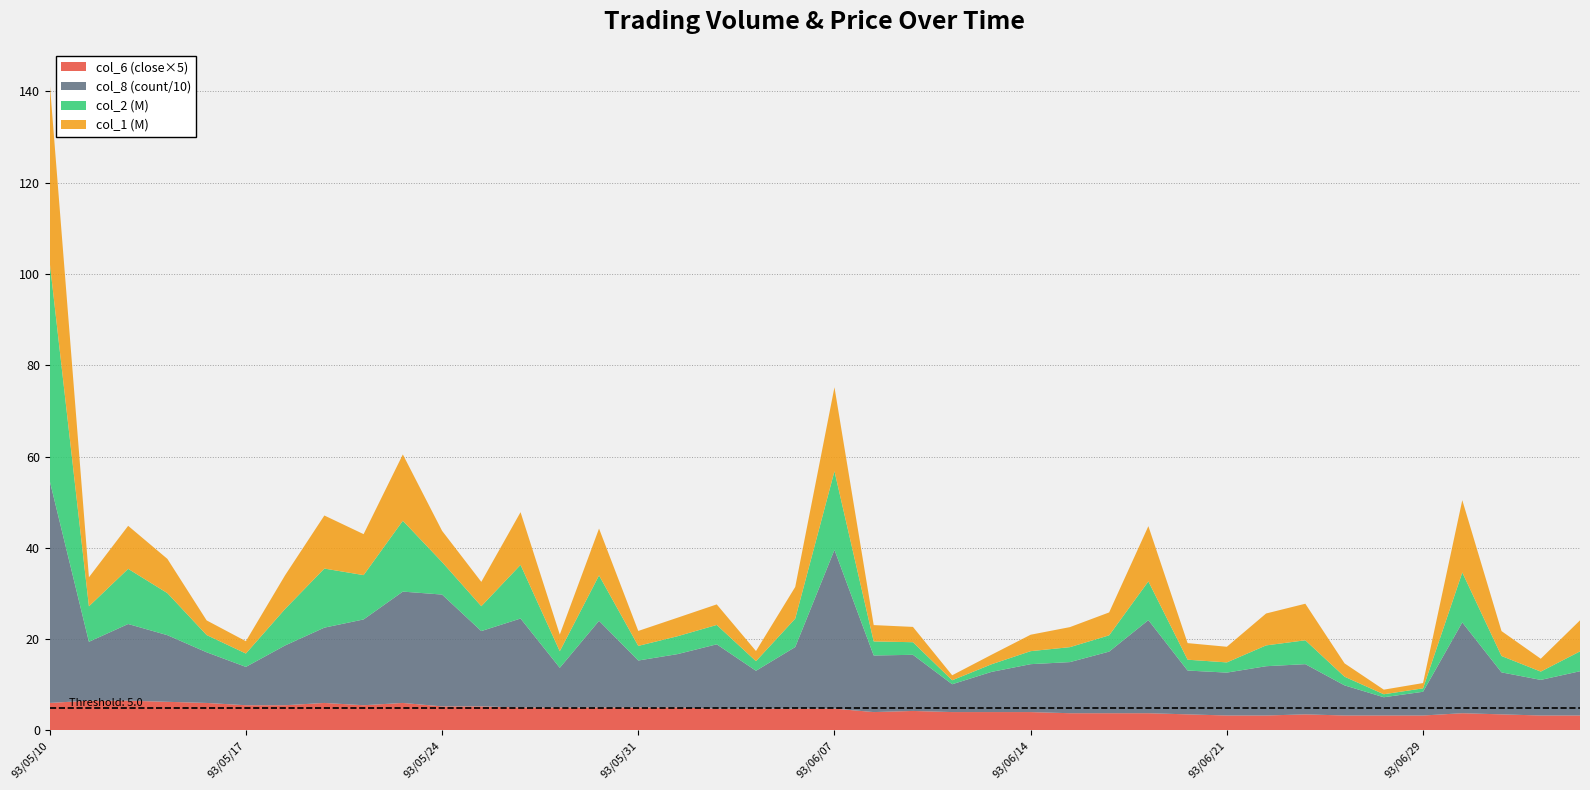

Reading left to right, list all the values displayed in this chart.

col_1: 93/05/10=39413000.0	93/05/11=6365000.0	93/05/12=9427000.0	93/05/13=7502000.0	93/05/14=3209000.0	93/05/17=2701000.0	93/05/18=7389000.0	93/05/19=11630000.0	93/05/20=8979000.0	93/05/21=14538000.0	93/05/24=6844000.0	93/05/25=5336000.0	93/05/26=11551000.0	93/05/27=3659000.0	93/05/28=10267000.0	93/05/31=3277000.0	93/06/01=4060000.0	93/06/02=4506000.0	93/06/03=2222000.0	93/06/04=6944000.0	93/06/07=18403000.0	93/06/08=3580000.0	93/06/09=3357000.0	93/06/10=1093000.0	93/06/11=2083000.0	93/06/14=3602000.0	93/06/15=4391000.0	93/06/16=5021000.0	93/06/17=12097000.0	93/06/18=3636000.0	93/06/21=3429000.0	93/06/23=6994000.0	93/06/24=8011000.0	93/06/25=2921000.0	93/06/28=1007000.0	93/06/29=1158000.0	93/06/30=15850000.0	93/07/01=5458000.0	93/07/02=2817000.0	93/07/05=6807000.0
col_2: 93/05/10=47907600.0	93/05/11=7774250.0	93/05/12=12087300.0	93/05/13=9214350.0	93/05/14=3780100.0	93/05/17=2929100.0	93/05/18=8003650.0	93/05/19=12948100.0	93/05/20=9711950.0	93/05/21=15521850.0	93/05/24=7125800.0	93/05/25=5449950.0	93/05/26=11753500.0	93/05/27=3628700.0	93/05/28=9948200.0	93/05/31=3202100.0	93/06/01=3919250.0	93/06/02=4241850.0	93/06/03=2104700.0	93/06/04=6225200.0	93/06/07=17228300.0	93/06/08=3082300.0	93/06/09=2757250.0	93/06/10=871900.0	93/06/11=1665050.0	93/06/14=2849750.0	93/06/15=3275000.0	93/06/16=3565350.0	93/06/17=8492800.0	93/06/18=2375900.0	93/06/21=2233200.0	93/06/23=4559650.0	93/06/24=5233600.0	93/06/25=1898650.0	93/06/28=654050.0	93/06/29=750700.0	93/06/30=10939750.0	93/07/01=3587900.0	93/07/02=1819850.0	93/07/05=4346000.0
col_6: 93/05/10=1.2	93/05/11=1.3	93/05/12=1.3	93/05/13=1.2	93/05/14=1.2	93/05/17=1.1	93/05/18=1.1	93/05/19=1.2	93/05/20=1.1	93/05/21=1.2	93/05/24=1.1	93/05/25=1.1	93/05/26=1.0	93/05/27=1.0	93/05/28=1.0	93/05/31=1.0	93/06/01=1.0	93/06/02=0.9	93/06/03=0.9	93/06/04=0.9	93/06/07=0.9	93/06/08=0.8	93/06/09=0.8	93/06/10=0.8	93/06/11=0.8	93/06/14=0.8	93/06/15=0.8	93/06/16=0.8	93/06/17=0.8	93/06/18=0.7	93/06/21=0.7	93/06/23=0.7	93/06/24=0.7	93/06/25=0.7	93/06/28=0.7	93/06/29=0.7	93/06/30=0.8	93/07/01=0.7	93/07/02=0.7	93/07/05=0.7
col_8: 93/05/10=487.0	93/05/11=129.0	93/05/12=168.0	93/05/13=146.0	93/05/14=111.0	93/05/17=84.0	93/05/18=131.0	93/05/19=165.0	93/05/20=188.0	93/05/21=244.0	93/05/24=245.0	93/05/25=165.0	93/05/26=195.0	93/05/27=87.0	93/05/28=190.0	93/05/31=103.0	93/06/01=117.0	93/06/02=141.0	93/06/03=83.0	93/06/04=135.0	93/06/07=348.0	93/06/08=124.0	93/06/09=123.0	93/06/10=61.0	93/06/11=88.0	93/06/14=105.0	93/06/15=112.0	93/06/16=135.0	93/06/17=204.0	93/06/18=96.0	93/06/21=94.0	93/06/23=108.0	93/06/24=110.0	93/06/25=66.0	93/06/28=40.0	93/06/29=52.0	93/06/30=199.0	93/07/01=92.0	93/07/02=78.0	93/07/05=97.0